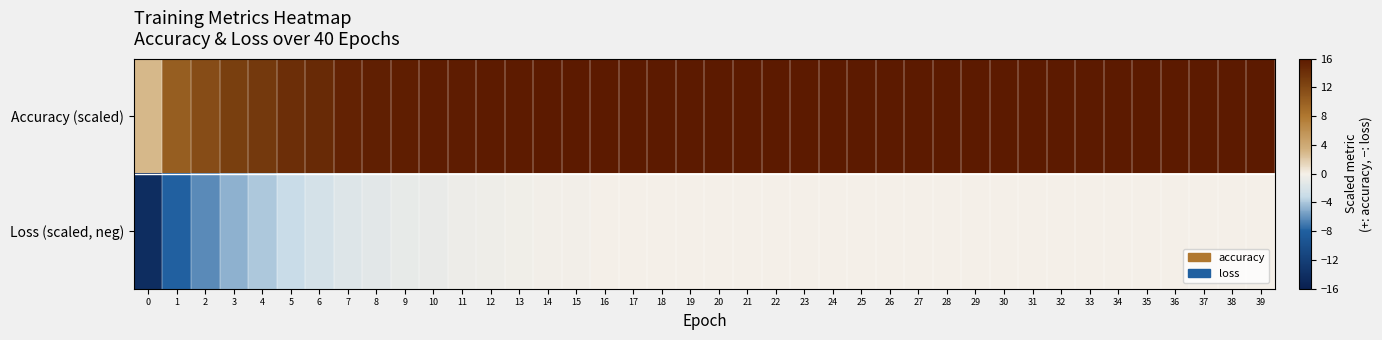

What is the spread (max minus min) of values at 16?

16.1